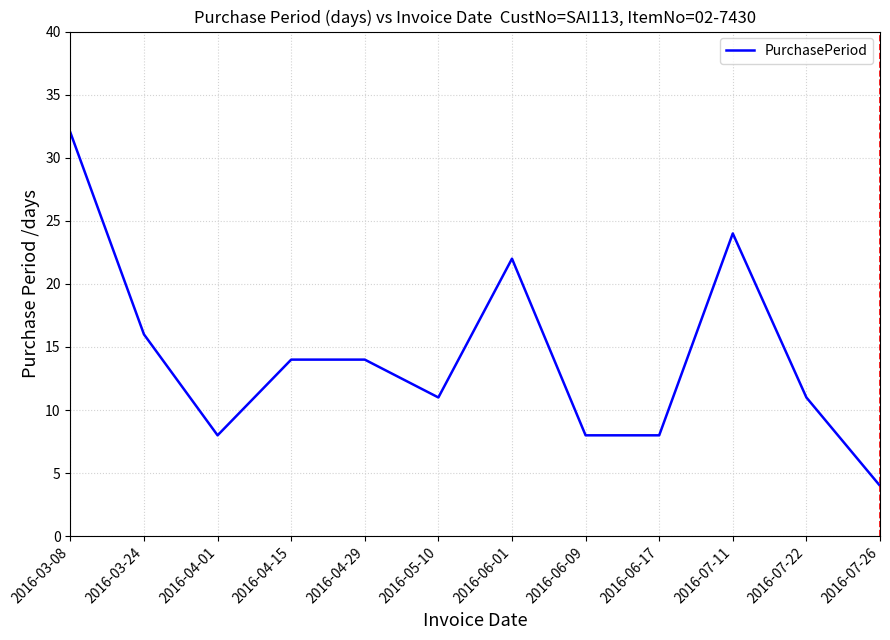

Does the chart have visible grid lines?

Yes